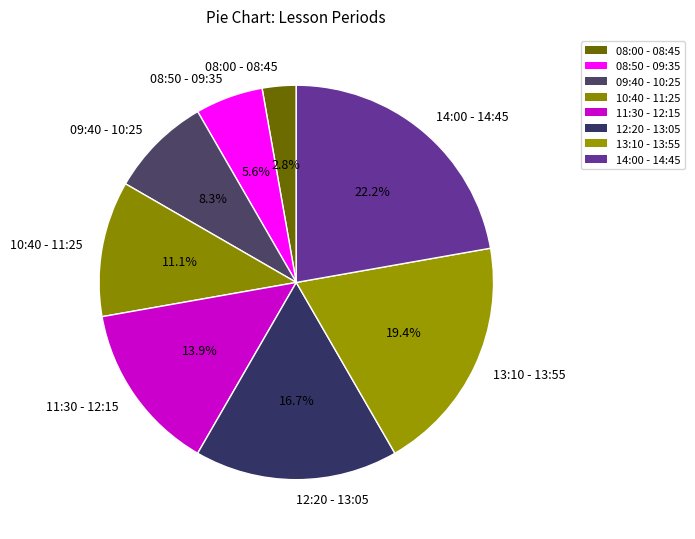

What is the ratio of the value at 10:40 - 11:25 to the value at 09:40 - 10:25?

1.3